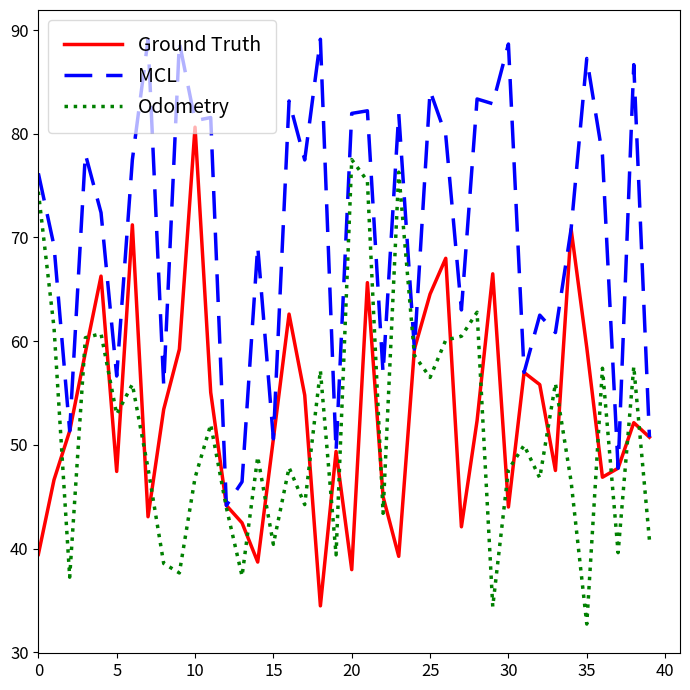

Rank the series by their maximum value, from highest to lowest.

MCL, Ground Truth, Odometry